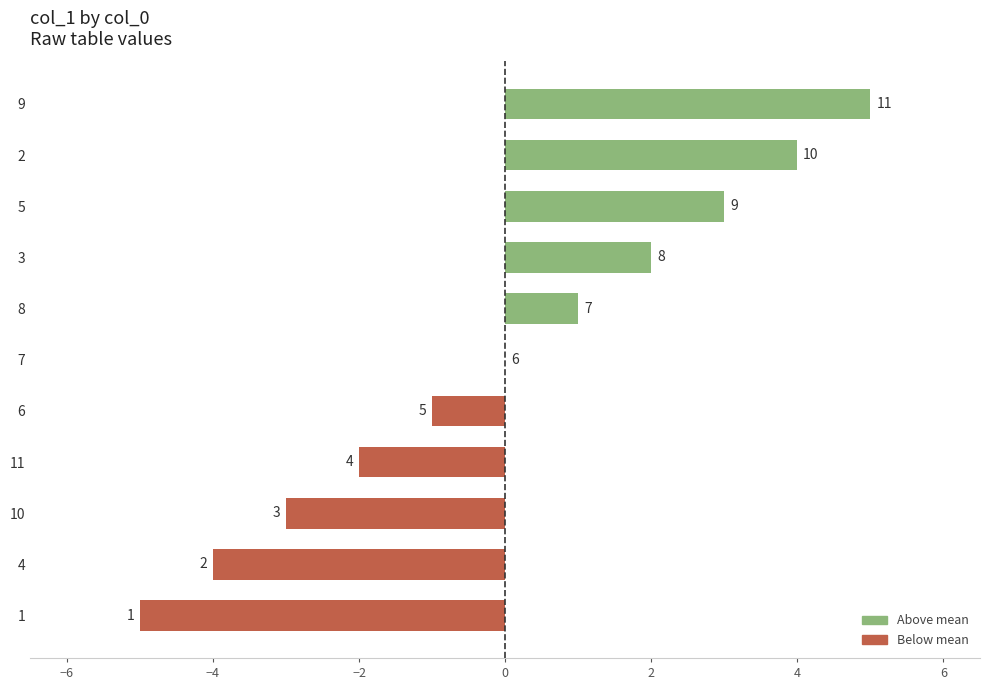

Are the bars grouped side by side (vs. stacked)?

No